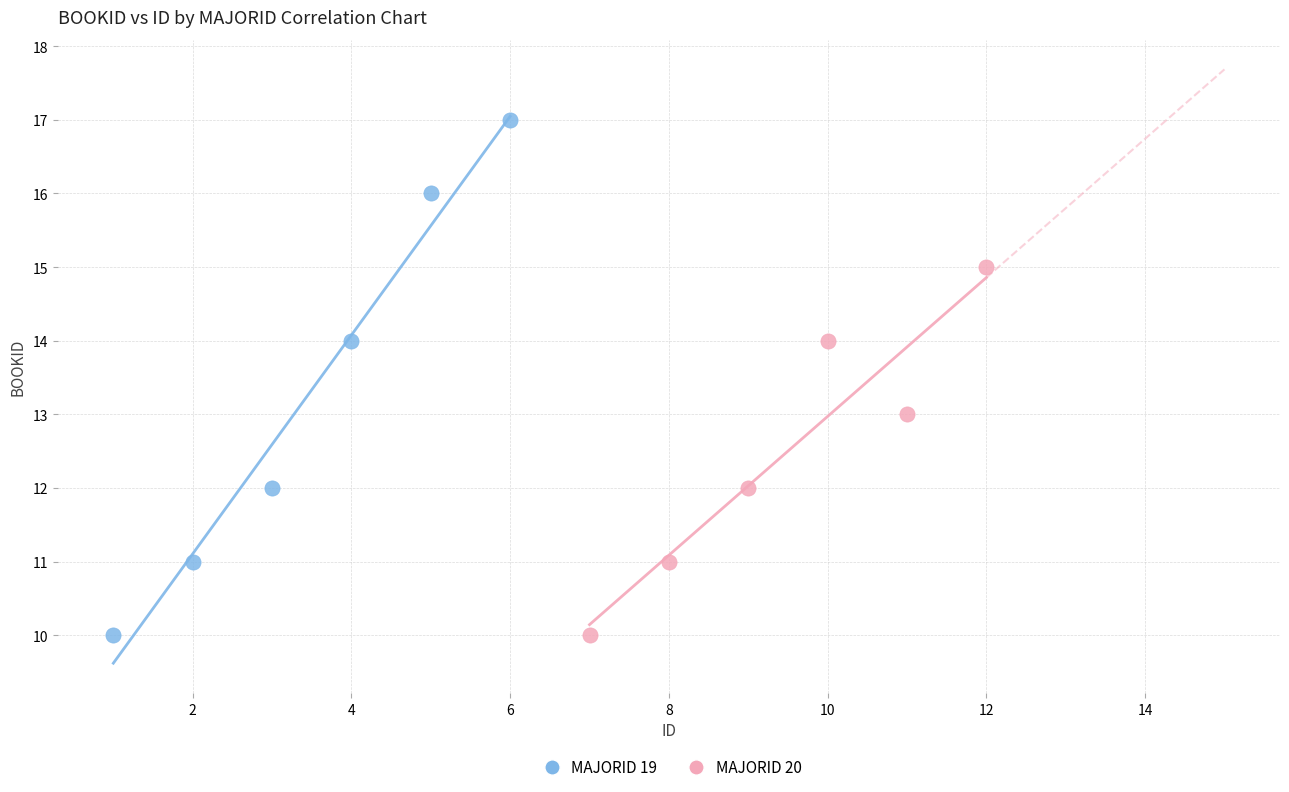

Which series reaches the maximum Y coordinate?

MAJORID 19